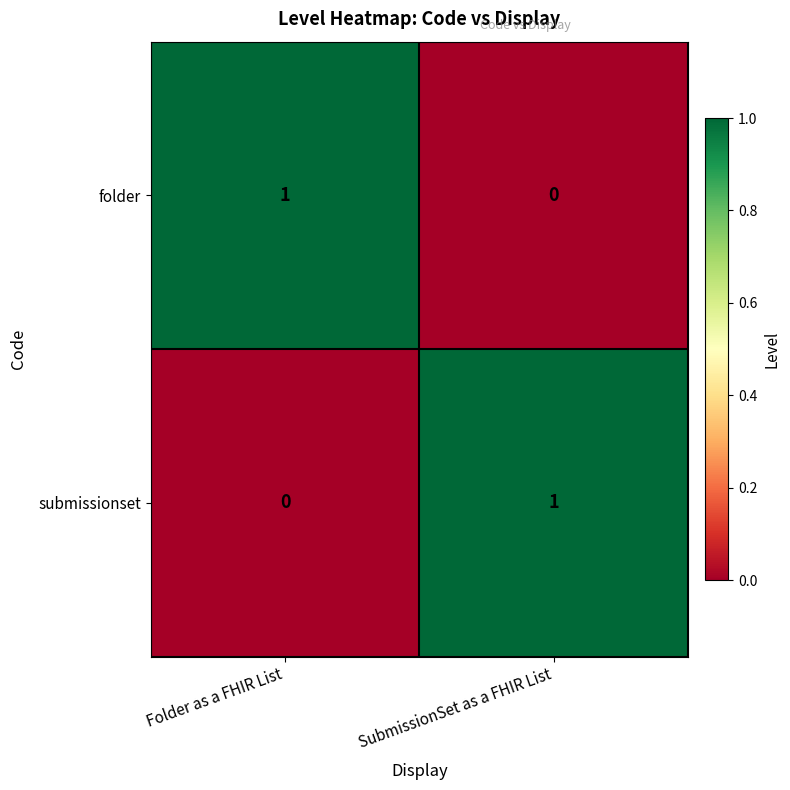

Which category has the highest value in the submissionset series?

SubmissionSet as a FHIR List